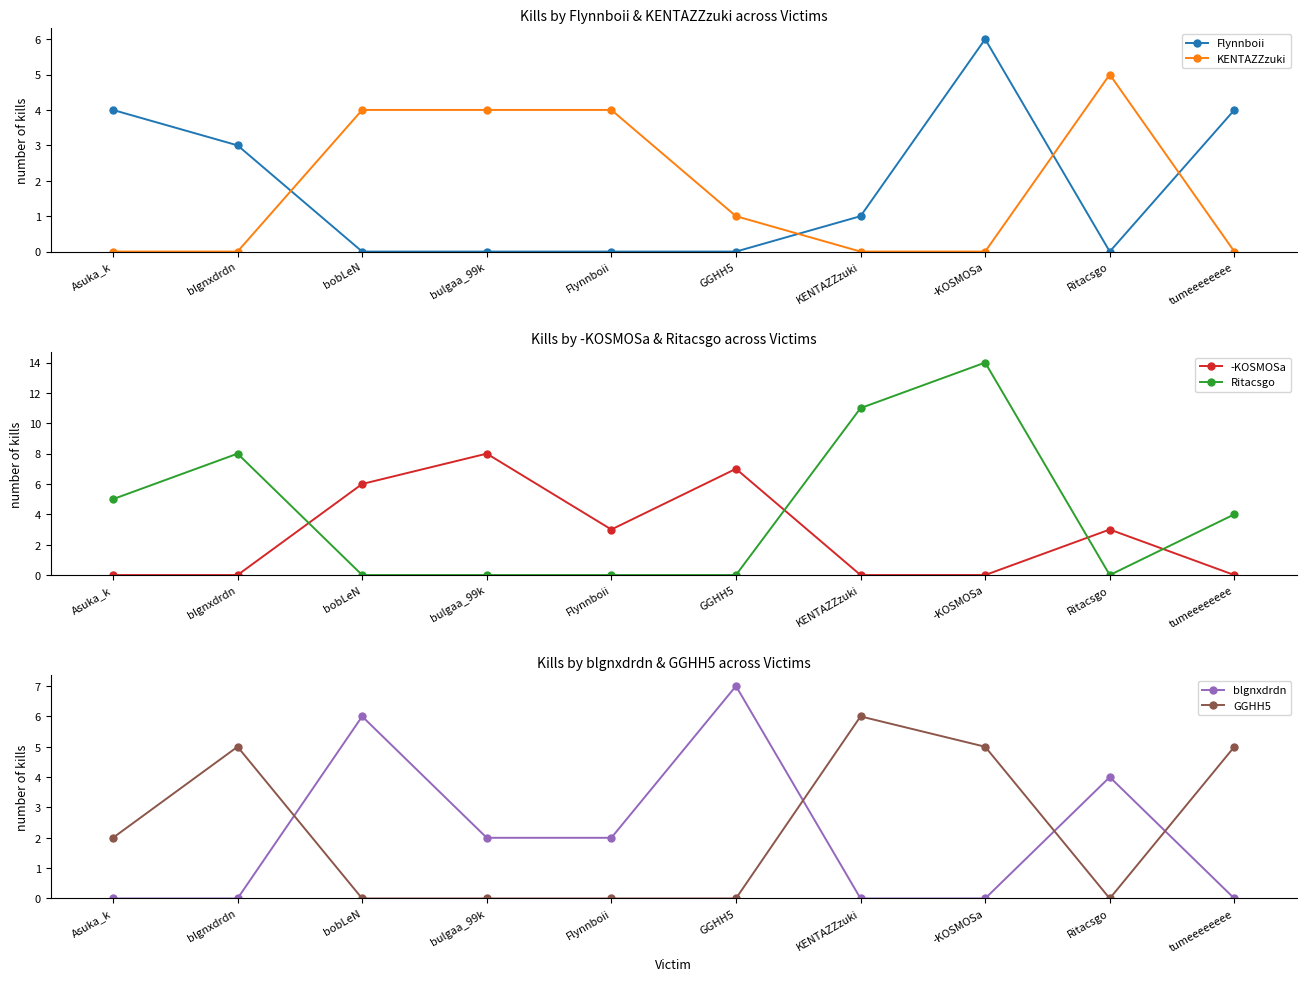

Reading left to right, transcribe all the data shown in this chart.

Flynnboii: Asuka_k=4	blgnxdrdn=3	bobLeN=0	bulgaa_99k=0	Flynnboii=0	GGHH5=0	KENTAZZzuki=1	-KOSMOSa=6	Ritacsgo=0	tumeeeeeeee=4
KENTAZZzuki: Asuka_k=0	blgnxdrdn=0	bobLeN=4	bulgaa_99k=4	Flynnboii=4	GGHH5=1	KENTAZZzuki=0	-KOSMOSa=0	Ritacsgo=5	tumeeeeeeee=0
-KOSMOSa: Asuka_k=0	blgnxdrdn=0	bobLeN=6	bulgaa_99k=8	Flynnboii=3	GGHH5=7	KENTAZZzuki=0	-KOSMOSa=0	Ritacsgo=3	tumeeeeeeee=0
Ritacsgo: Asuka_k=5	blgnxdrdn=8	bobLeN=0	bulgaa_99k=0	Flynnboii=0	GGHH5=0	KENTAZZzuki=11	-KOSMOSa=14	Ritacsgo=0	tumeeeeeeee=4
blgnxdrdn: Asuka_k=0	blgnxdrdn=0	bobLeN=6	bulgaa_99k=2	Flynnboii=2	GGHH5=7	KENTAZZzuki=0	-KOSMOSa=0	Ritacsgo=4	tumeeeeeeee=0
GGHH5: Asuka_k=2	blgnxdrdn=5	bobLeN=0	bulgaa_99k=0	Flynnboii=0	GGHH5=0	KENTAZZzuki=6	-KOSMOSa=5	Ritacsgo=0	tumeeeeeeee=5